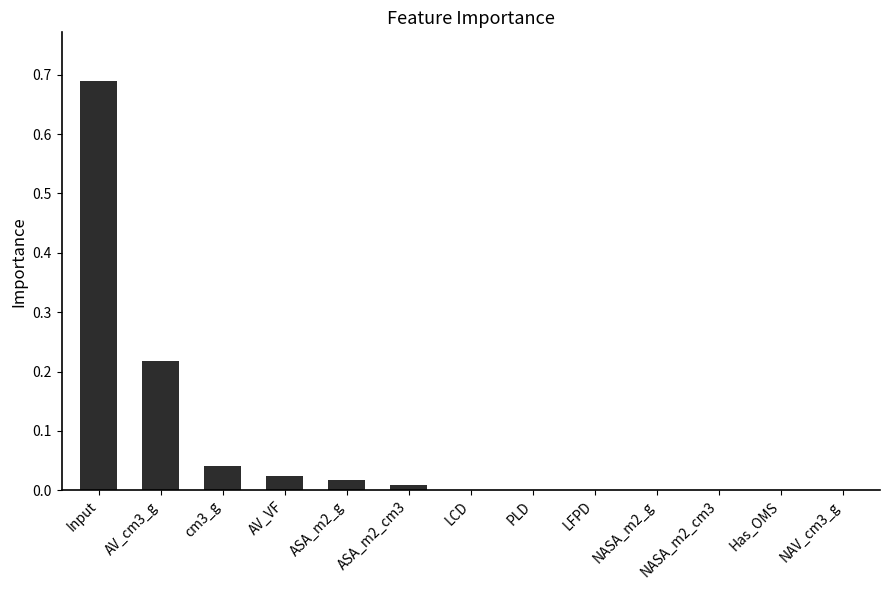

Count the number of categories in the chart.

13